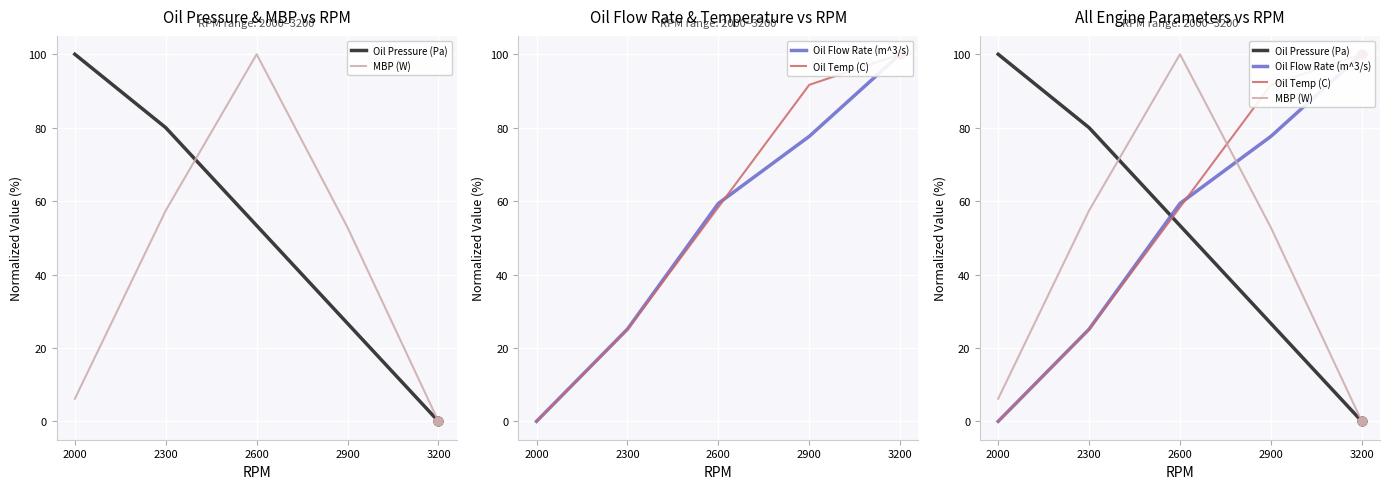

Which series reaches the maximum Y coordinate?

Oil Pressure (Pa)